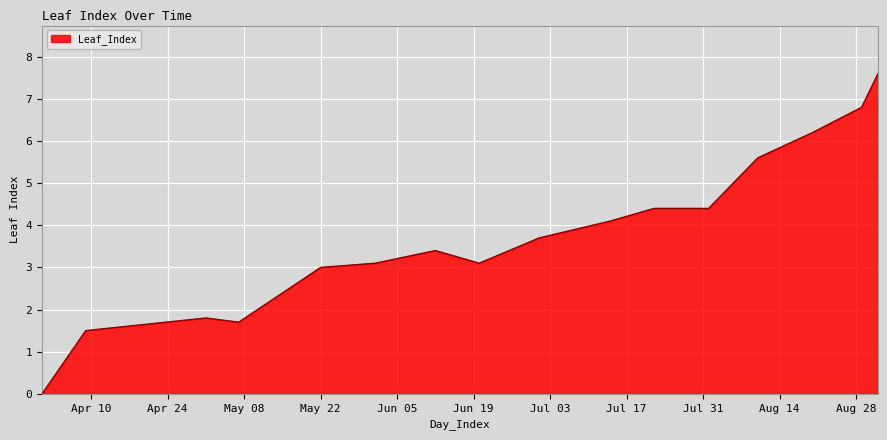

What is the maximum value shown in the chart?

7.6